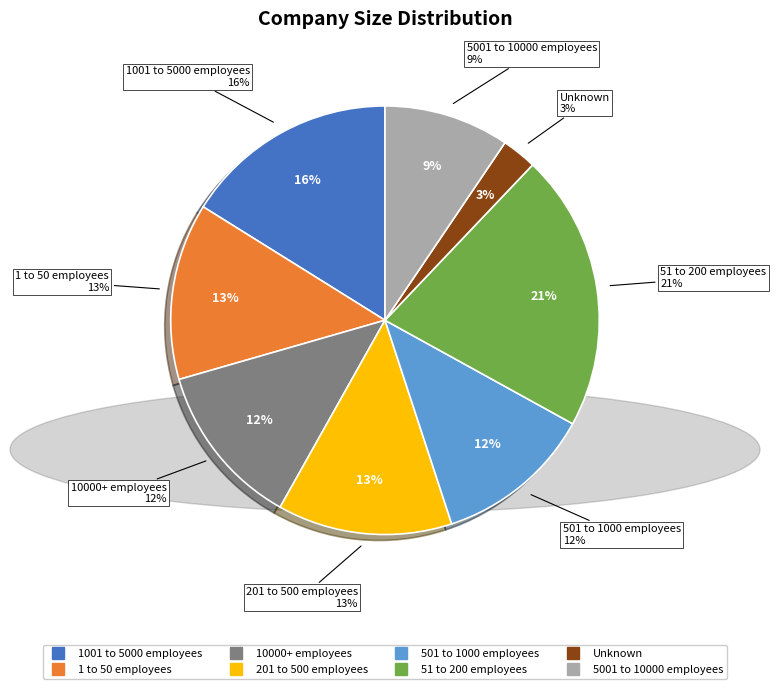

True or false: 501 to 1000 employees accounts for 1% of the total.

False